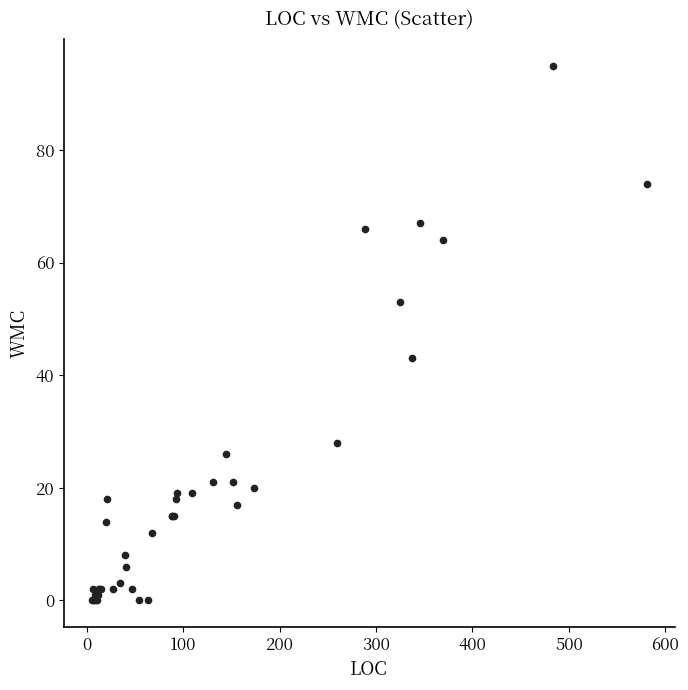

What Y value in the scatter plot is closest to 47?

43